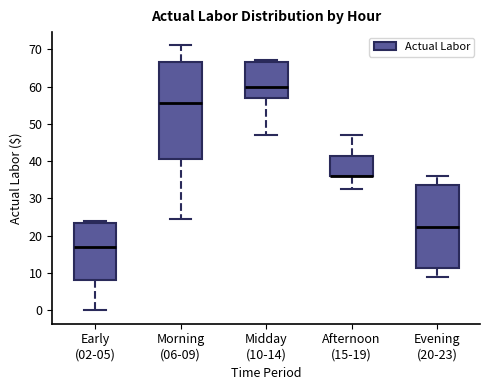

Comparing the boxes themselves (not the whiskers), which one is the tallest?

Morning (06-09)